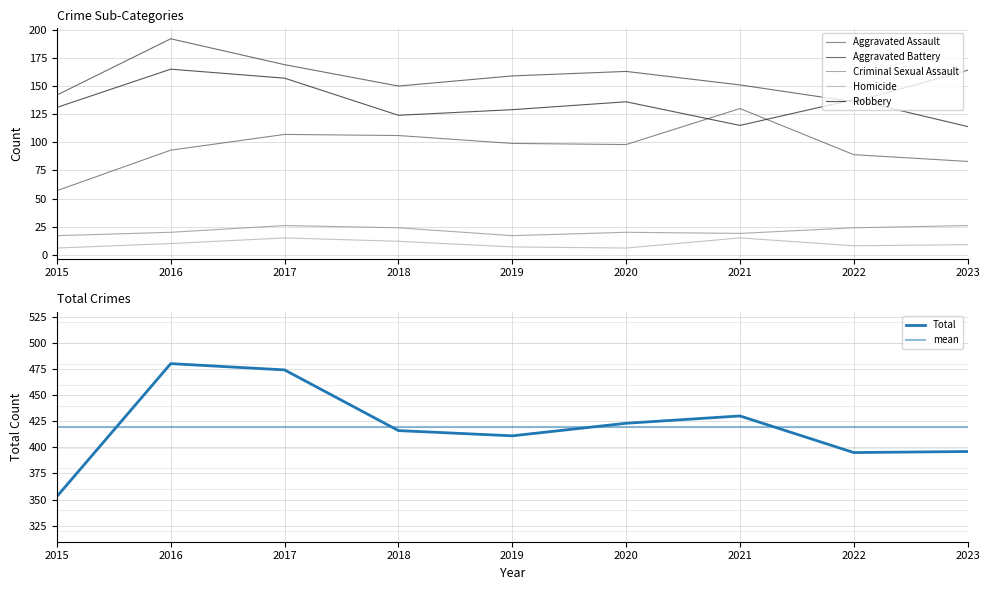

True or false: Aggravated Battery has more than 2 points higher than both neighbors.

False